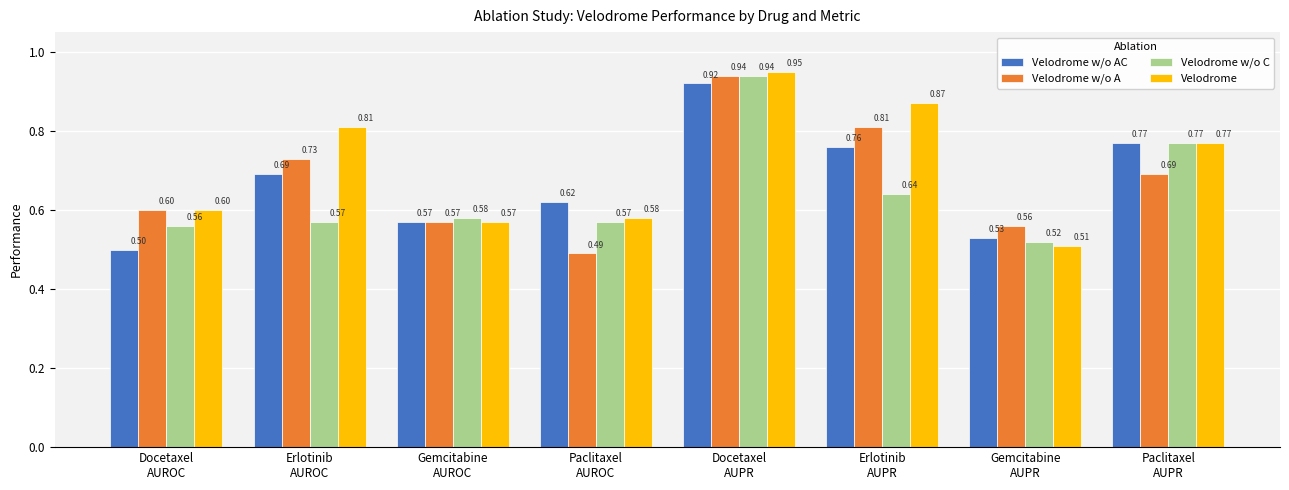

At Paclitaxel
AUROC, list the series in order from smallest to largest.

Velodrome w/o A, Velodrome w/o C, Velodrome, Velodrome w/o AC